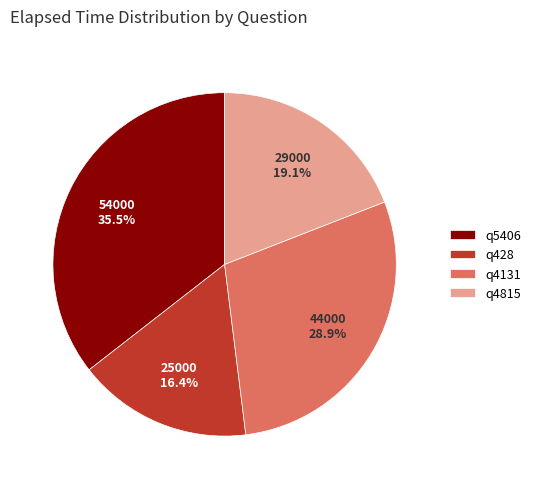

Approximately how many times larger is the value at q428 compared to q4815?

0.9